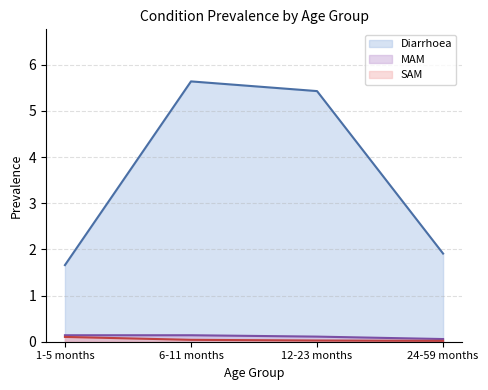

What is the label of the 2nd point from the left?

6-11 months